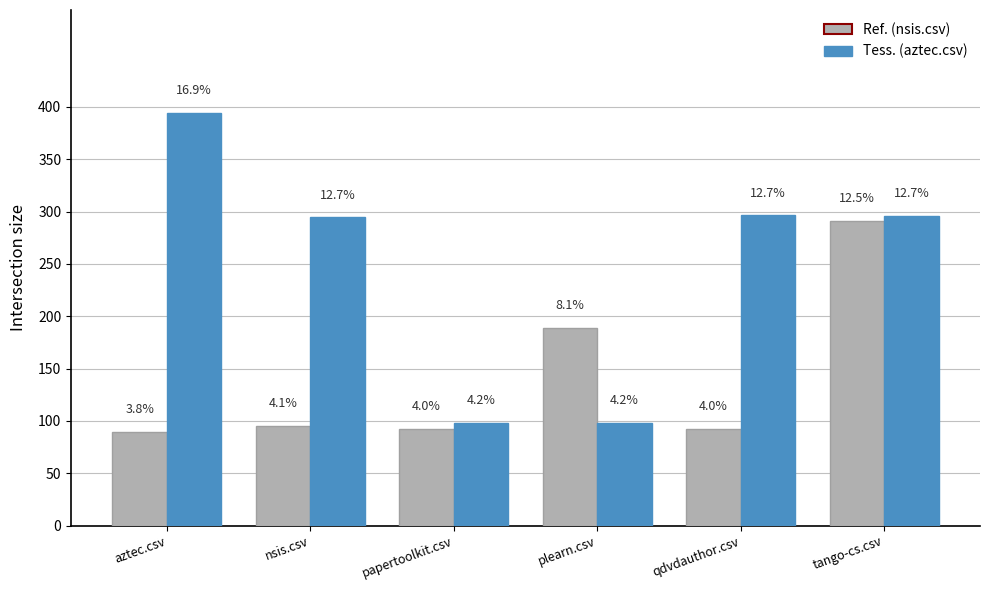

Is it true that aztec.csv equals 296.0 at tango-cs.csv?

True